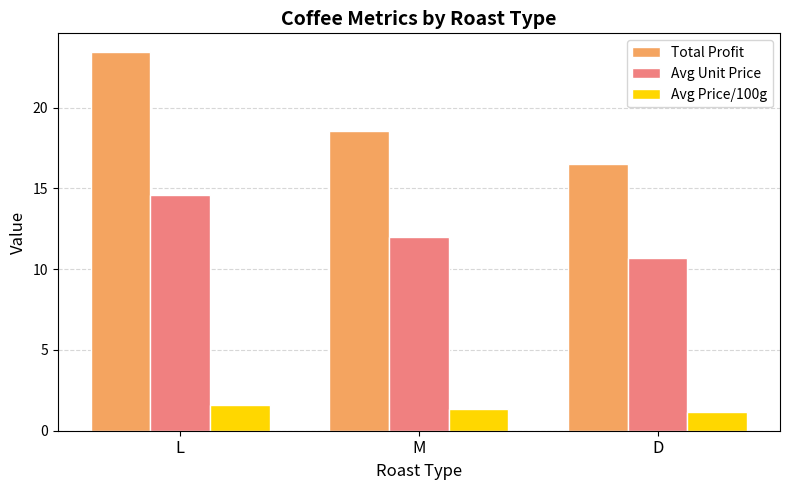

Is it true that Total Profit equals 16.5 at D?

True